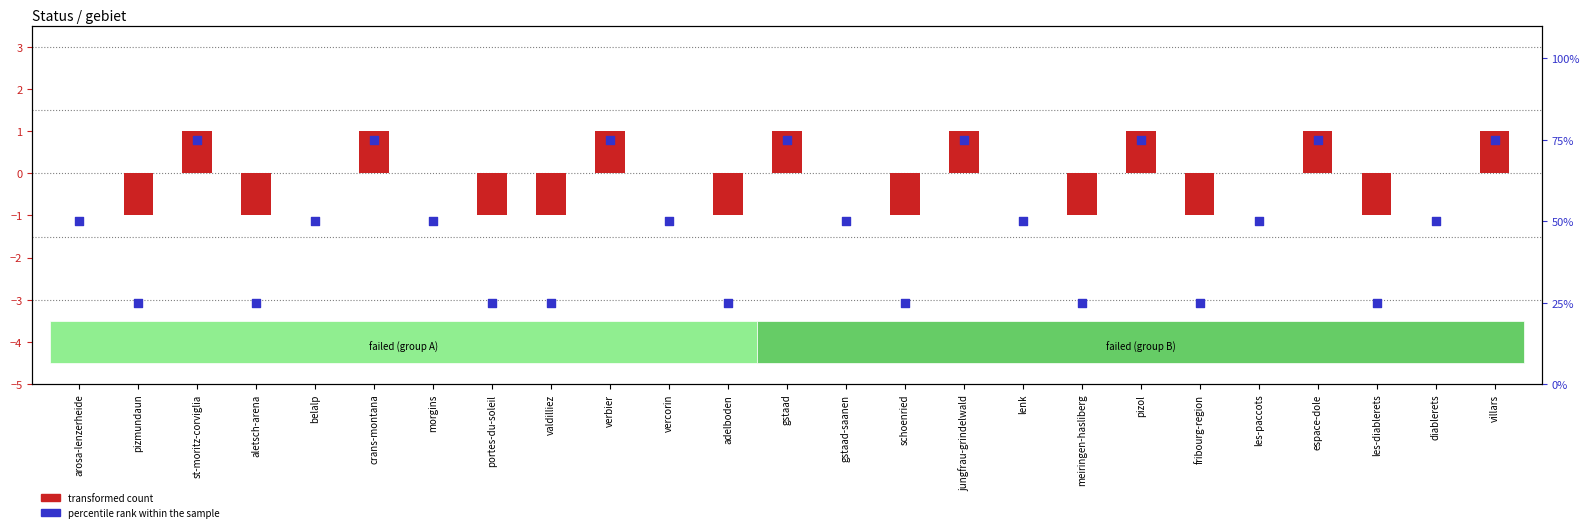

Which series reaches the maximum Y coordinate?

percentile rank within the sample